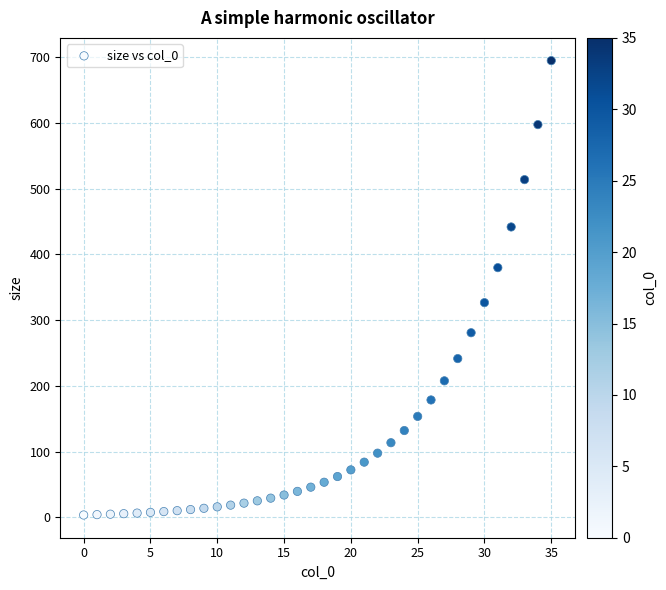

What Y value in the scatter plot is closest to 349?

326.6